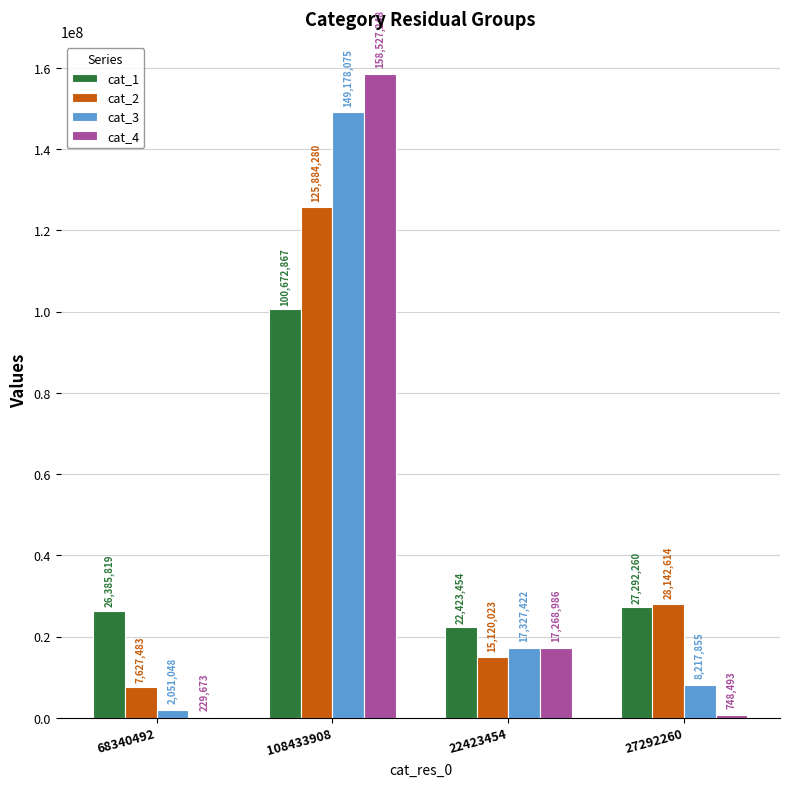

What value does the cat_1 series have at 68340492, to the nearest 10?

26385820